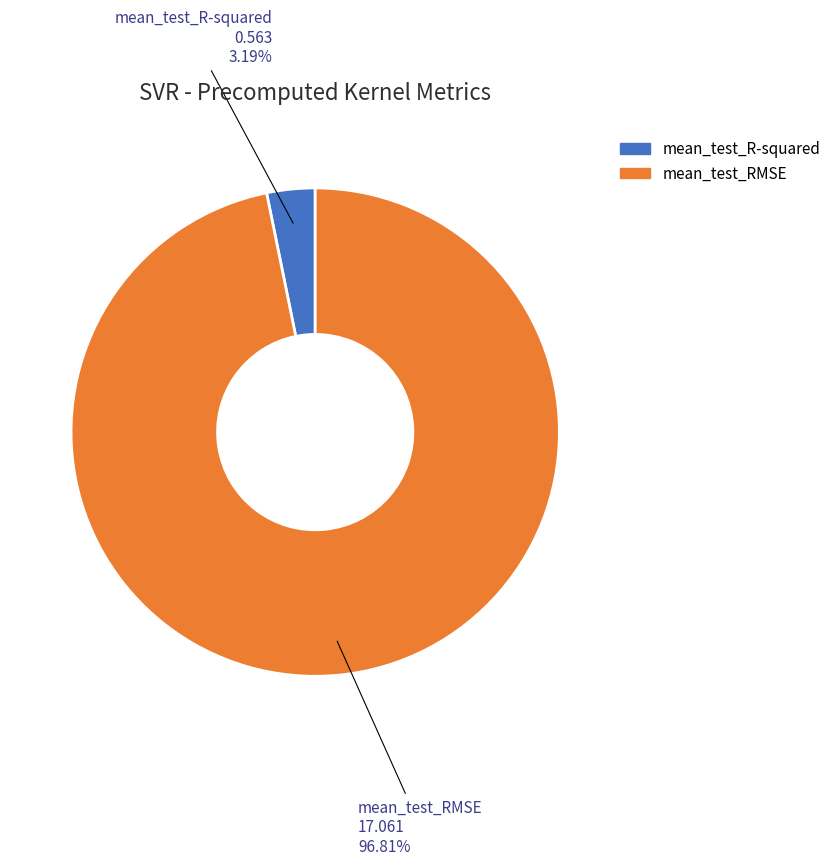

Rank the categories by value from highest to lowest.

mean_test_RMSE, mean_test_R-squared